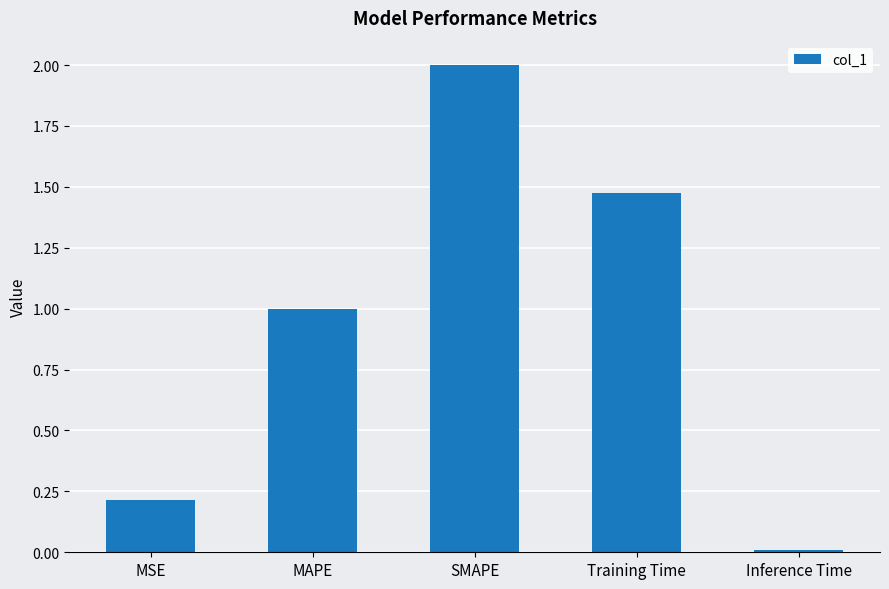

At which category does the chart reach its minimum across all series?

Inference Time